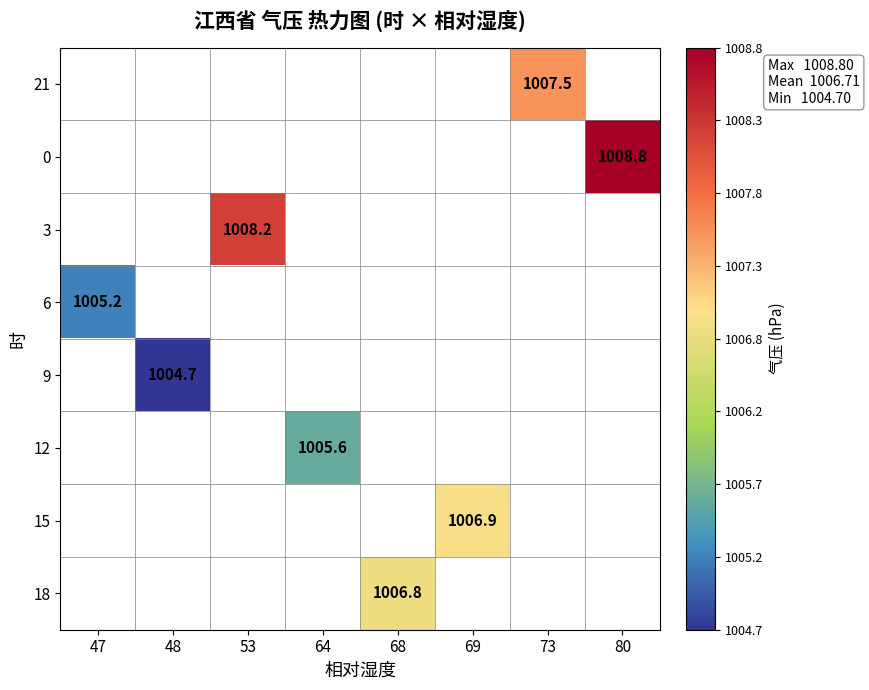

The value of 3 at 53 is 1008.2. True or false?

True